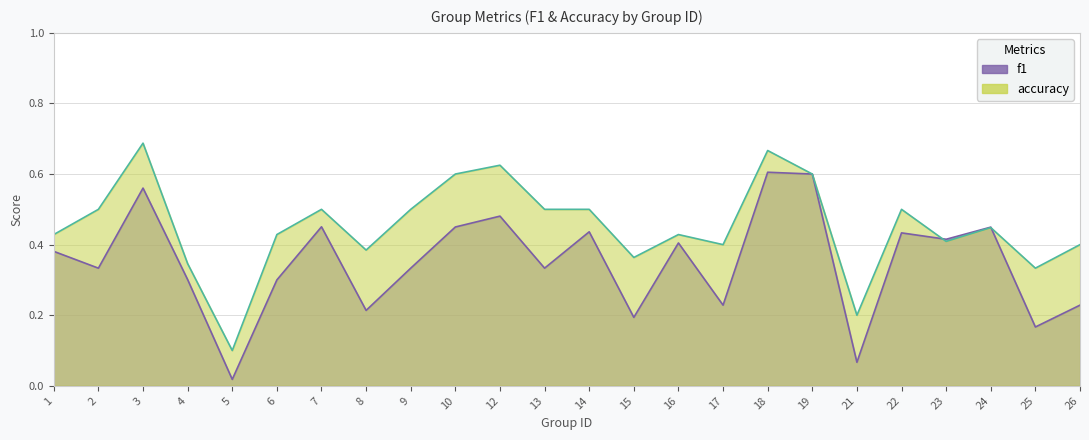

True or false: f1 and accuracy cross at least once.

True